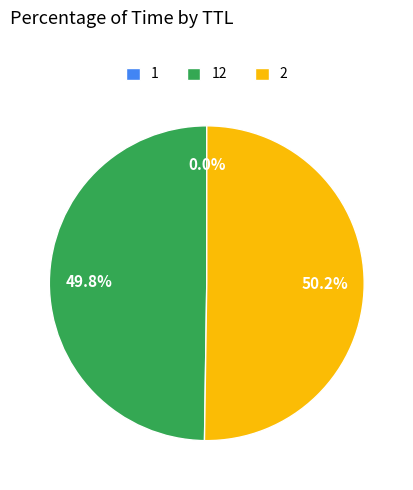

What portion of the pie excludes 2?

49.8%